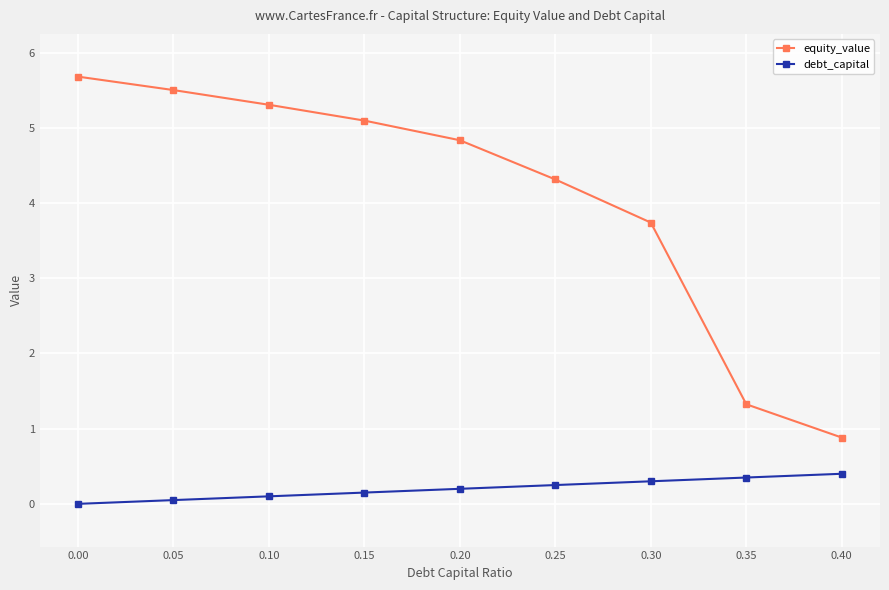

At how many categories does at least one series exceed 1?

8